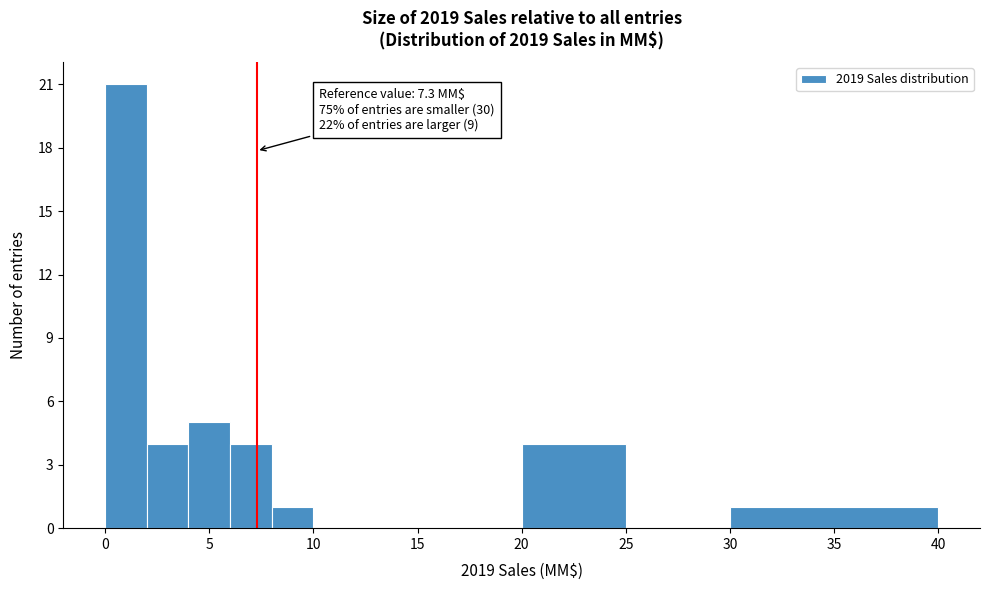

Which range on the x-axis has the tallest bar?

0 to 2